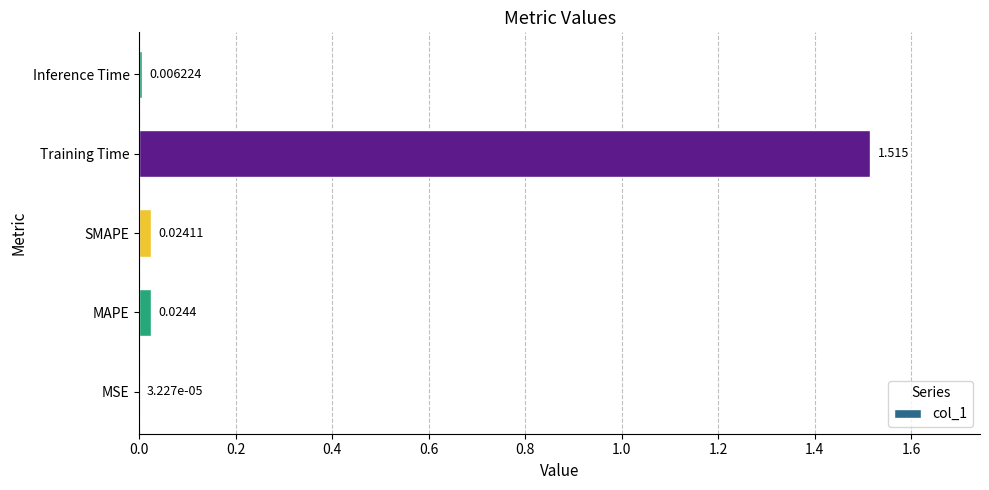

At which category does the chart reach its peak across all series?

Training Time